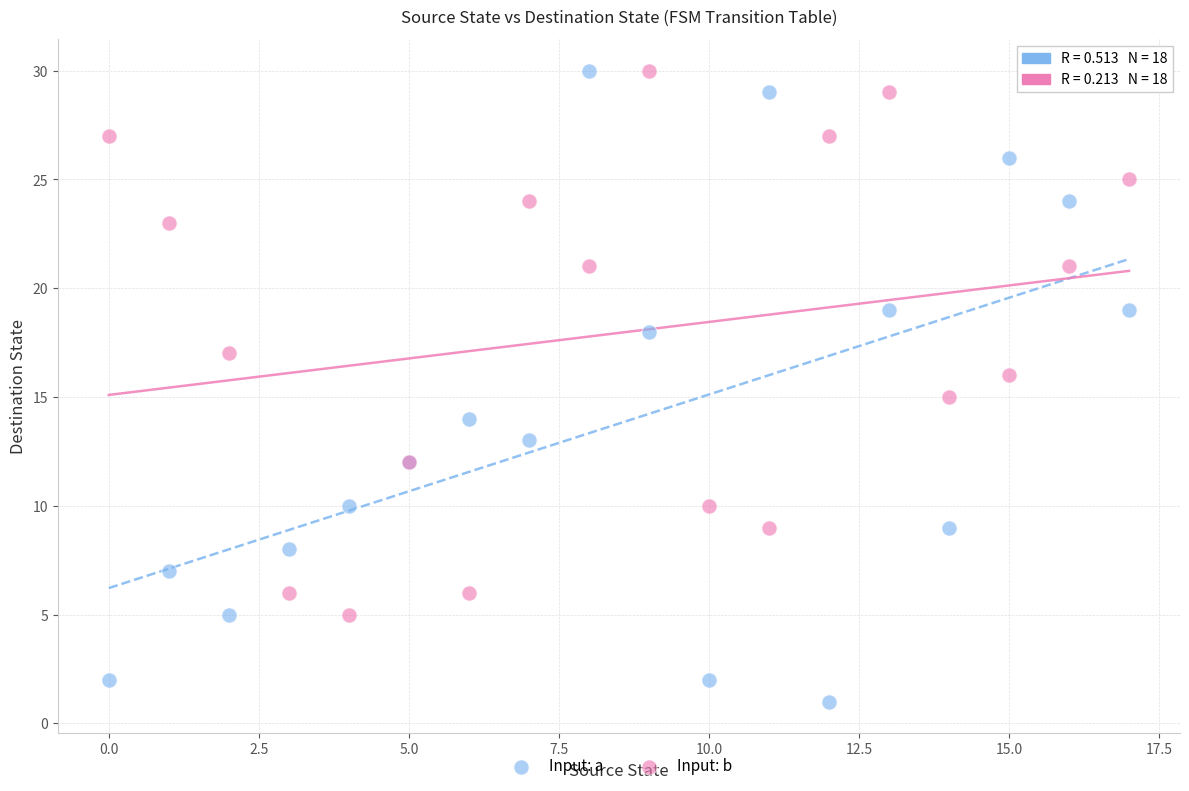

Which series reaches the minimum Y coordinate?

Input: a